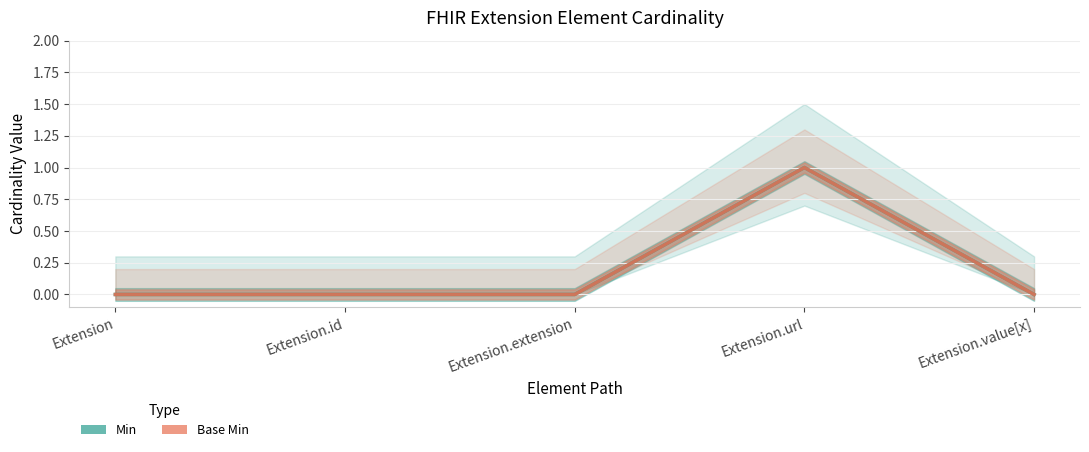

List the series in order of their peak value, highest first.

Min, Base Min